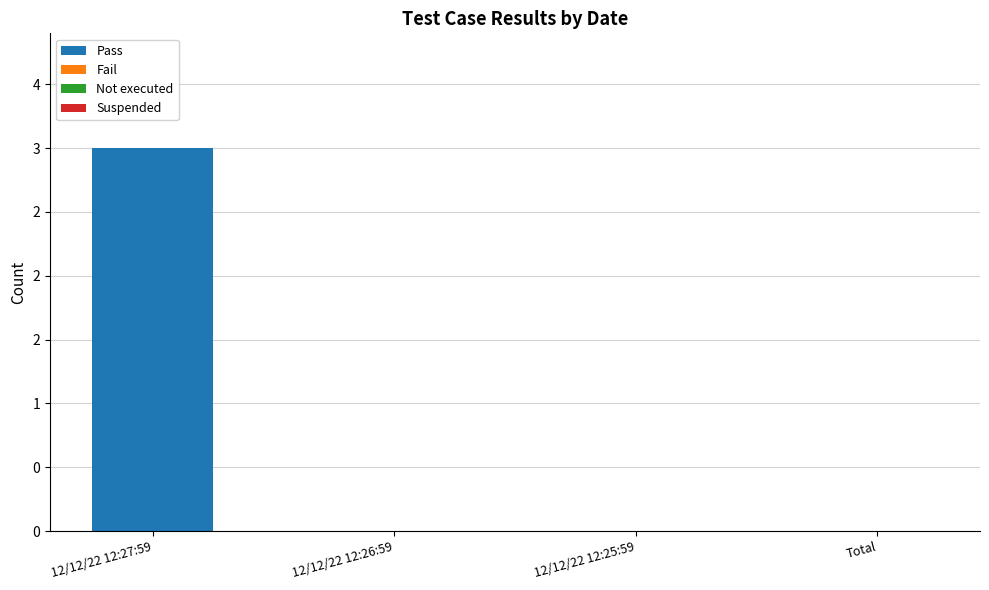

Which category has the highest value across all series?

12/12/22 12:27:59